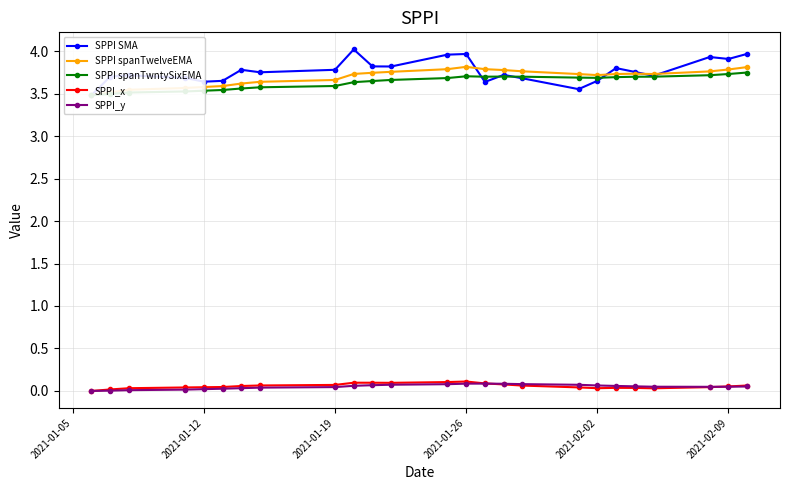

Is this an area chart (filled region under the line)?

No